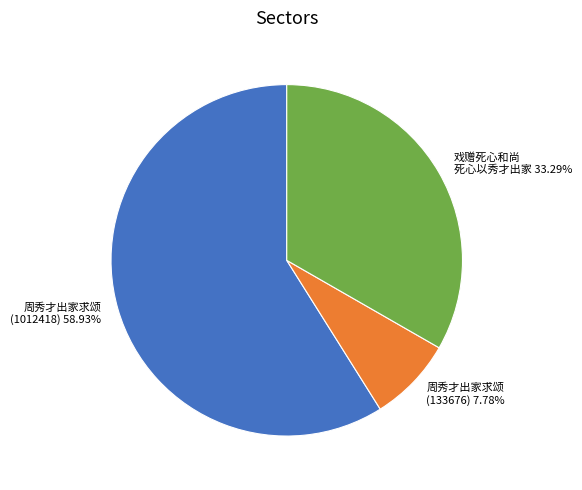

Is there any slice that represents more than half of the pie?

Yes